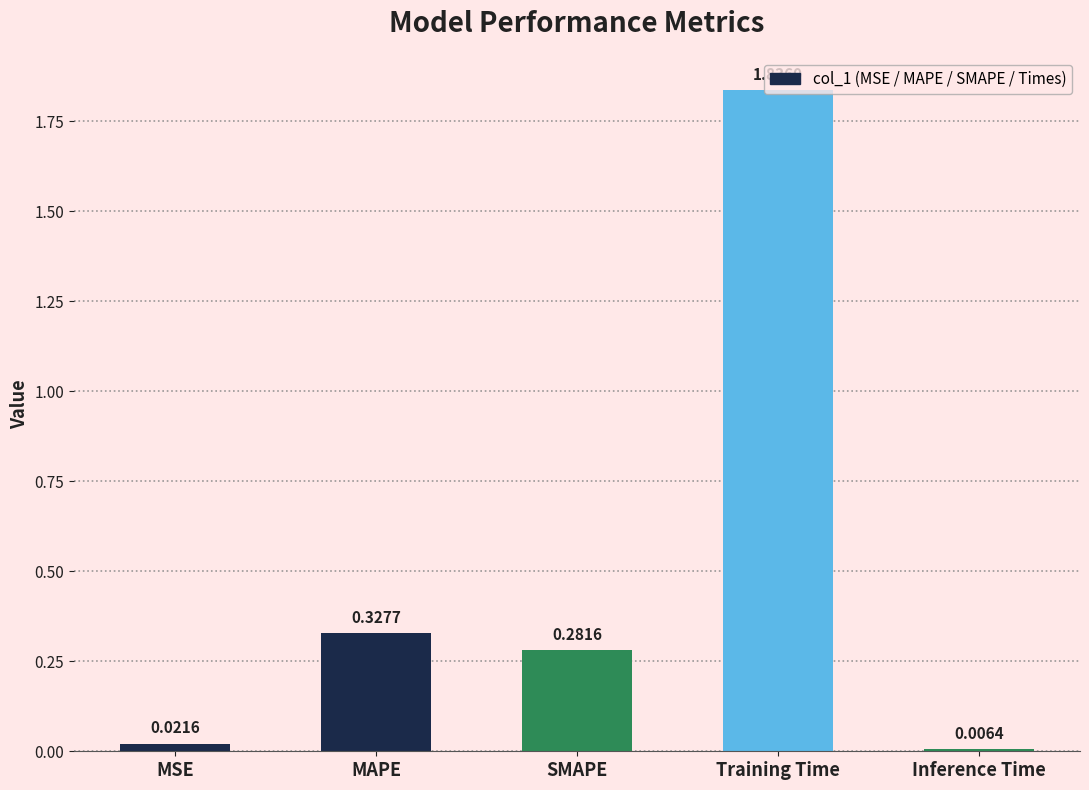

Rank the categories by value from lowest to highest.

Inference Time, MSE, SMAPE, MAPE, Training Time